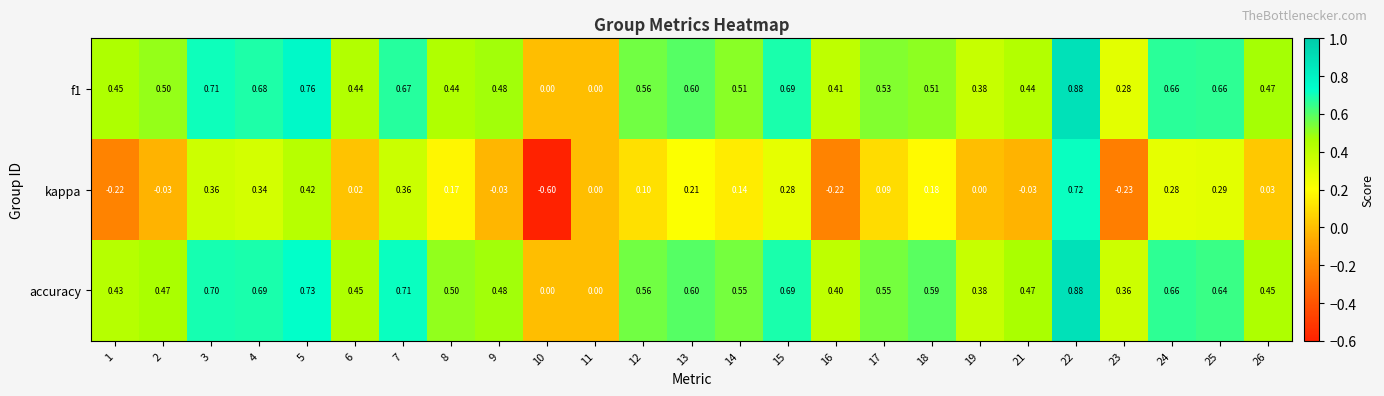

Which series has the widest spread of values?

kappa